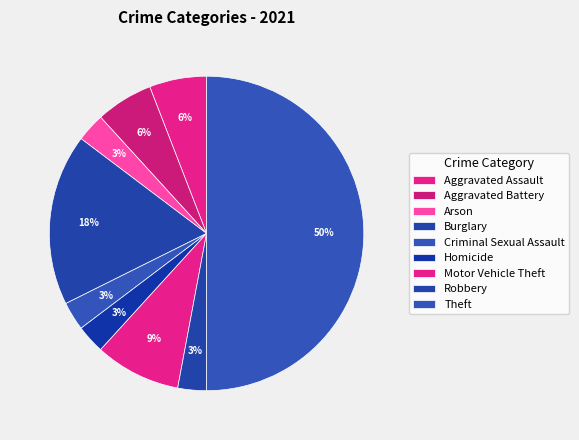

What percentage is the Arson slice, to the nearest percent?

3%